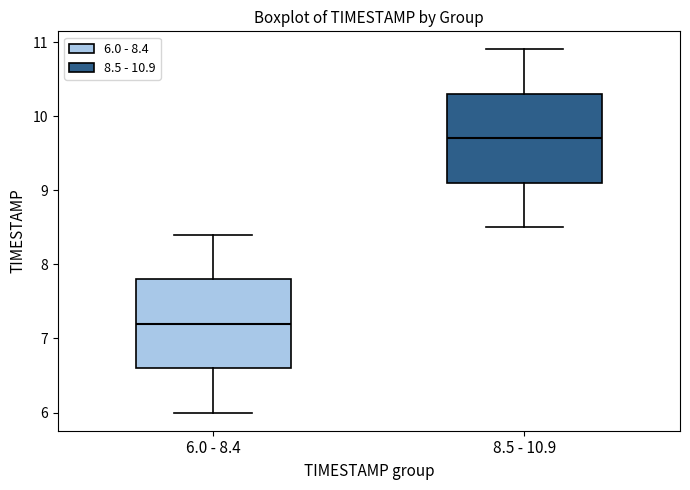

Reading left to right, read every box against the y-axis: the position of its median line, the range the box covers, and the ends of its whiskers. The values are not printed on the chart, so give them approximately, as read against the axis.

6.0 - 8.4: median 7.2, box 6.6 to 7.8, whiskers 6.0 to 8.4
8.5 - 10.9: median 9.7, box 9.1 to 10.3, whiskers 8.5 to 10.9